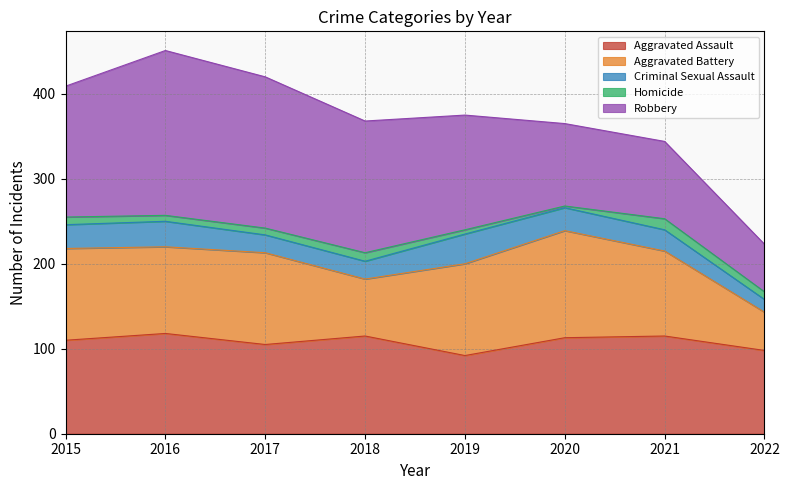

Rank the series by their maximum value, from highest to lowest.

Robbery, Aggravated Battery, Aggravated Assault, Criminal Sexual Assault, Homicide